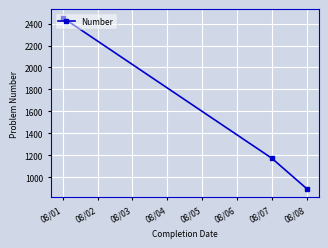

What is the sum of the values at 08/08 and 08/01?

3349